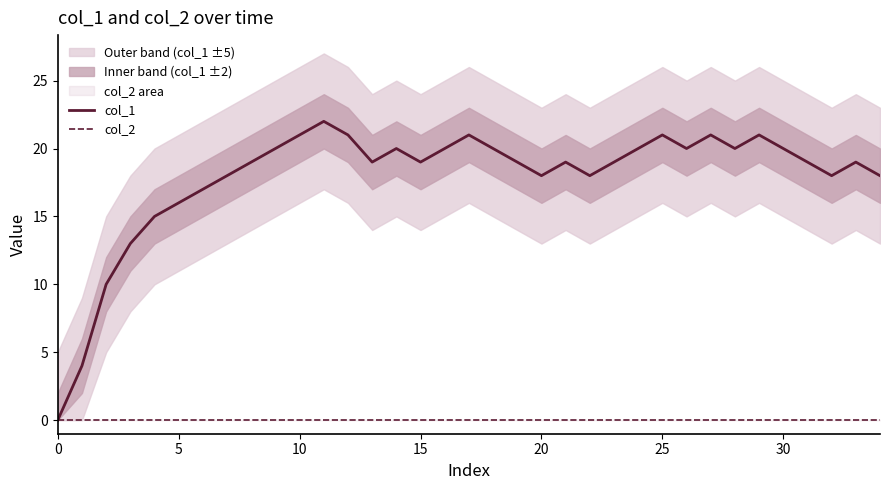

What is the value of the col_1 point at the 7th from the left?

17